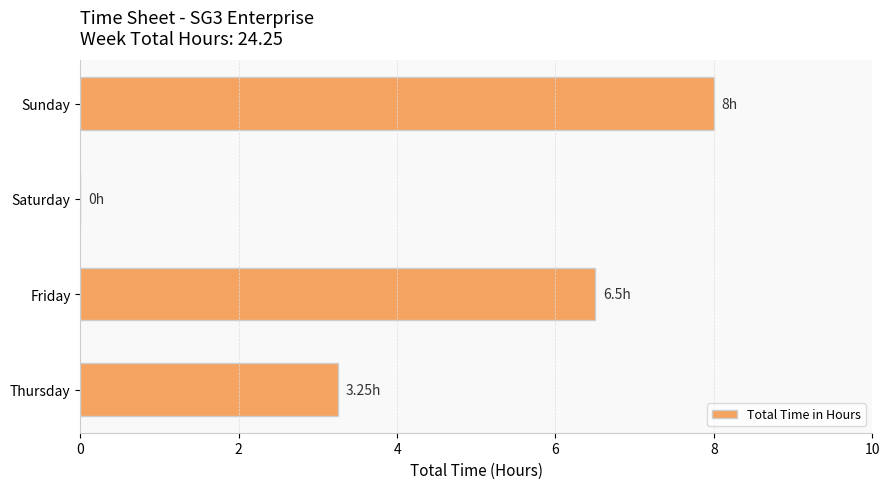

Where is the data nearest to the value 4?

Thursday